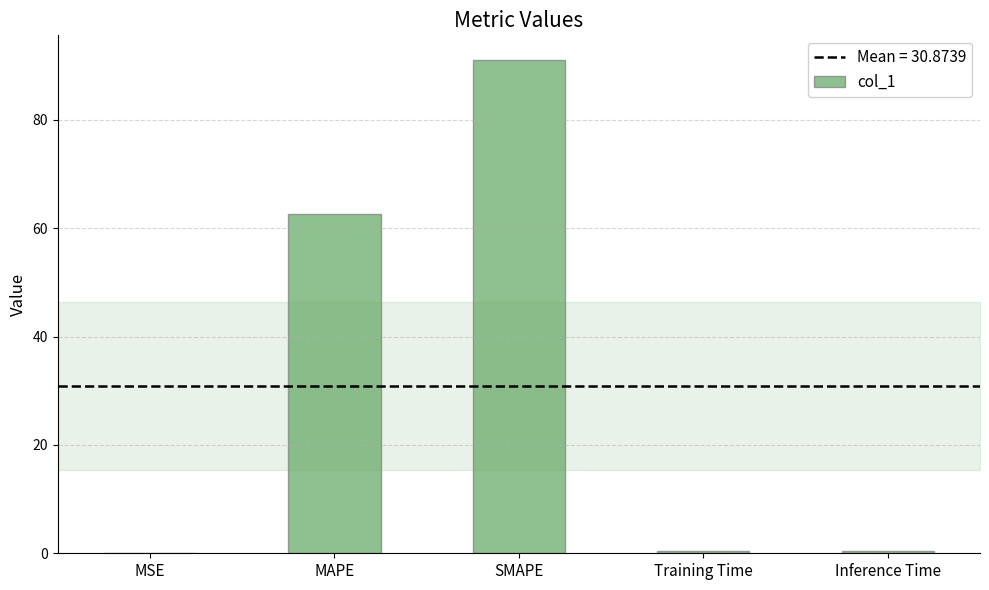

The value at MSE is 0.0. True or false?

True